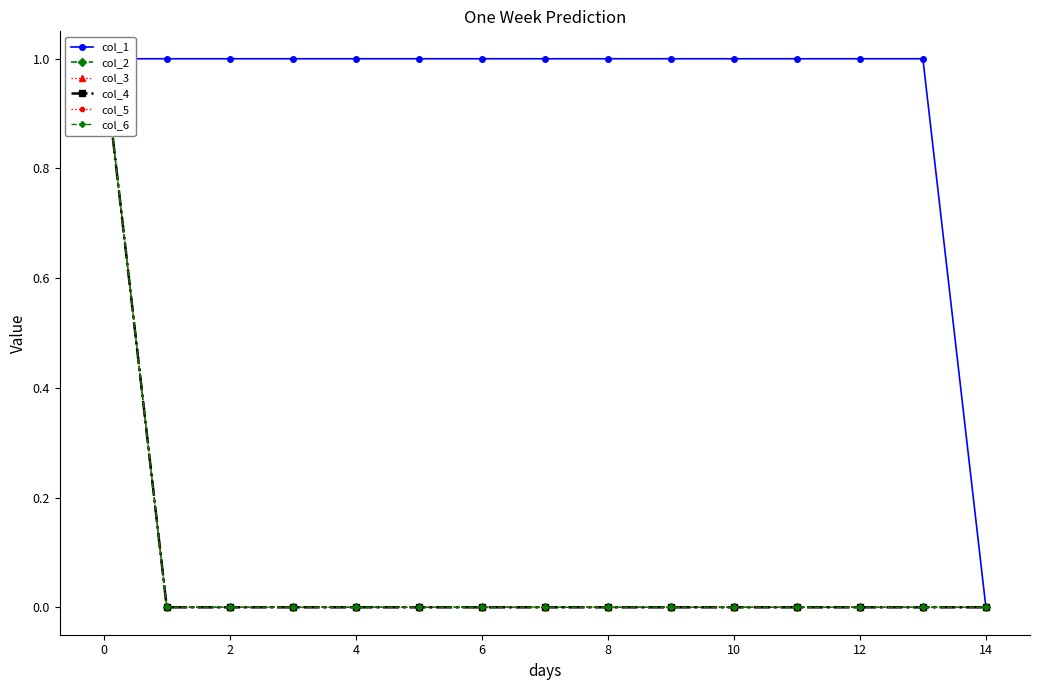

Is it true that col_1 equals 0 at 14?

False